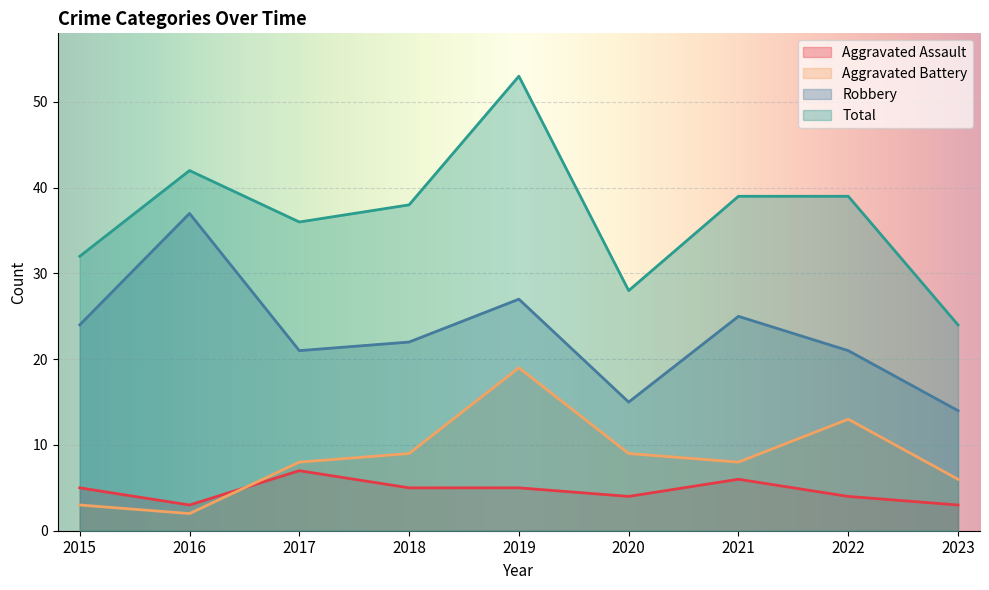

What is the difference between the Aggravated Battery values at 2022 and 2018?

4